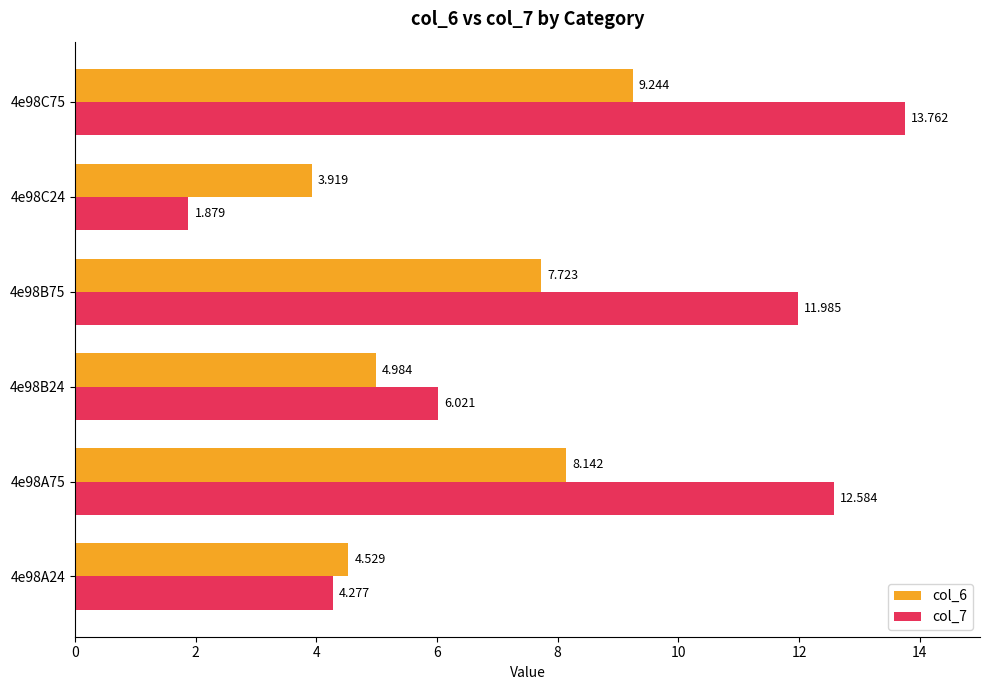

Where is col_7 nearest to the value 7?

4e98B24